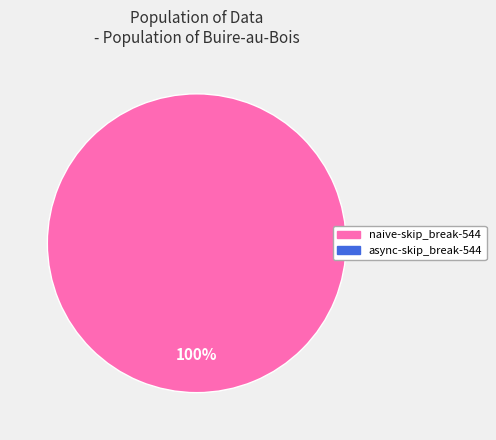

How many segments does this pie chart have?

1